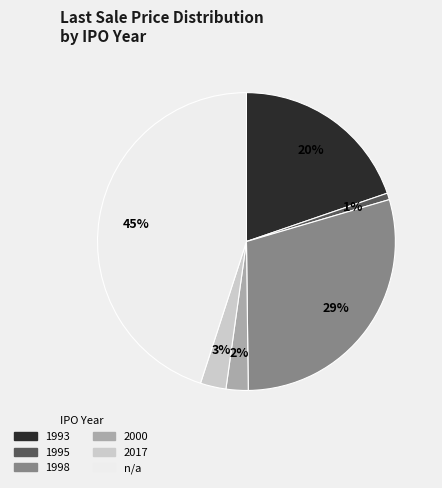

Combined, do n/a and 2017 account for over 50%?

No